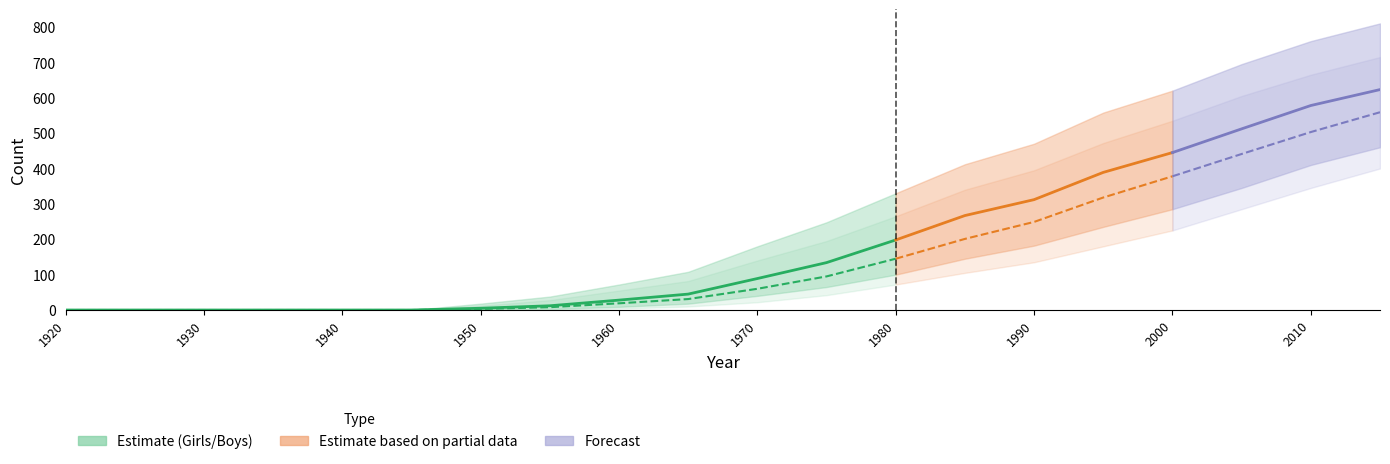

True or false: Boys and Girls cross at least once.

False